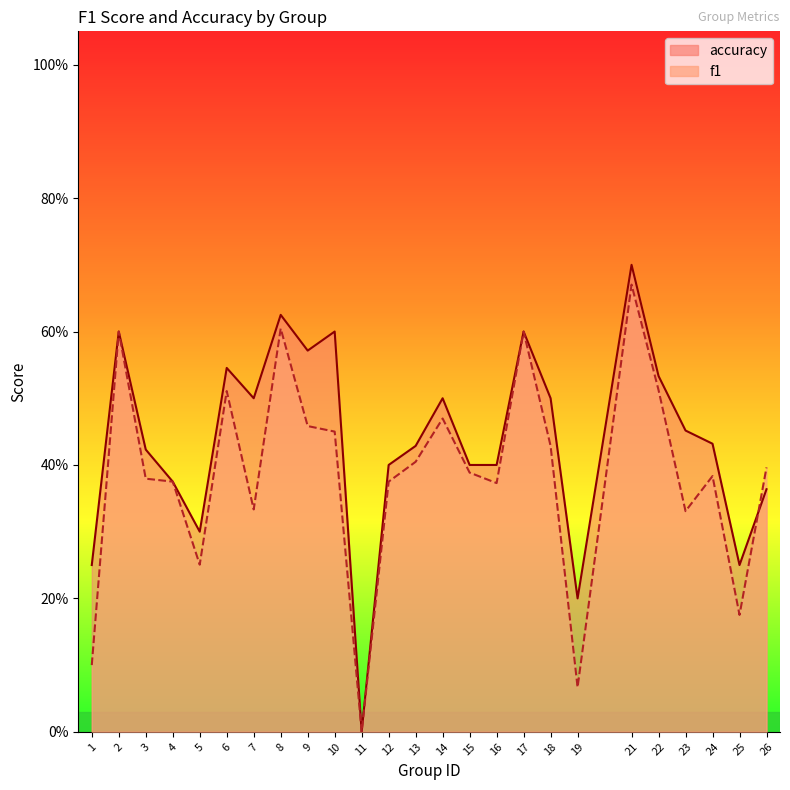

Count the number of data series in this chart.

2